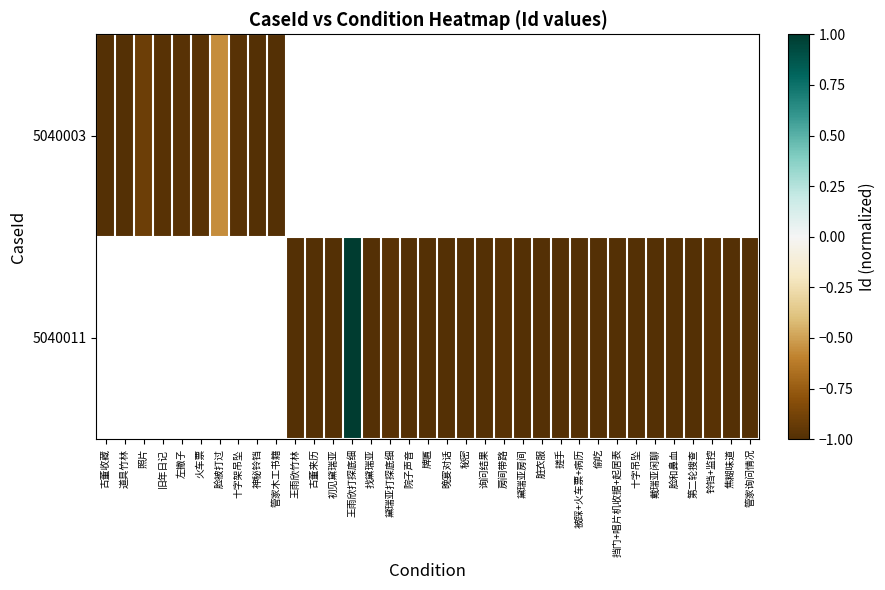

What is the approximate value of 5040011 at 焦糊味道?

-1.0